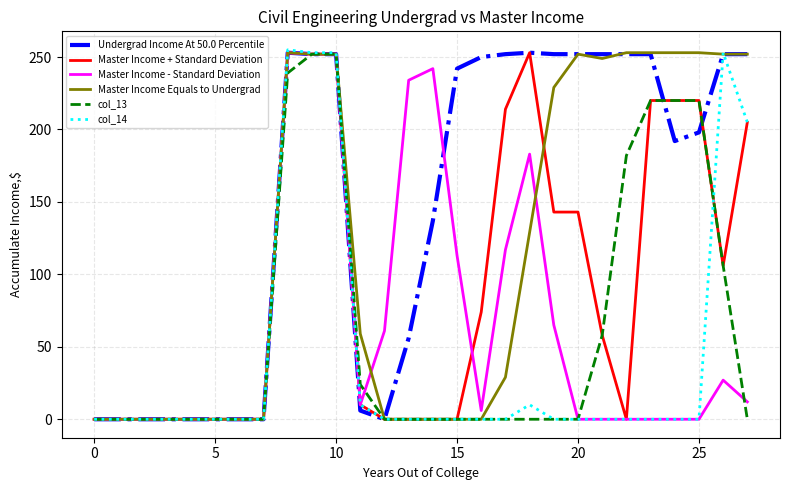

What is the greatest value displayed?

255